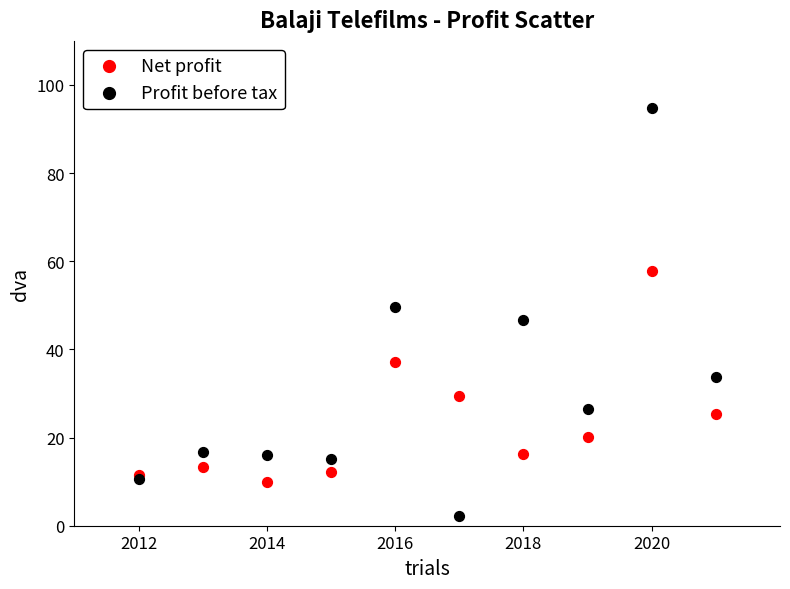

What is the X range (max minus min) for the scatter plot?

9.0